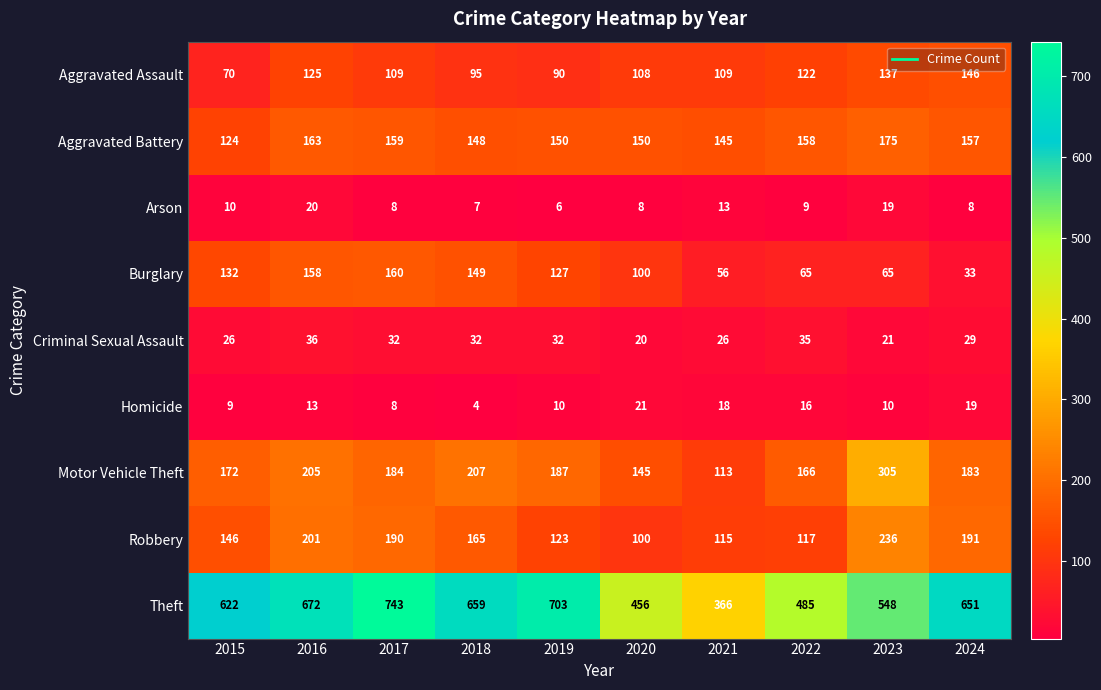

Which category has the lowest value in the Aggravated Assault series?

2015